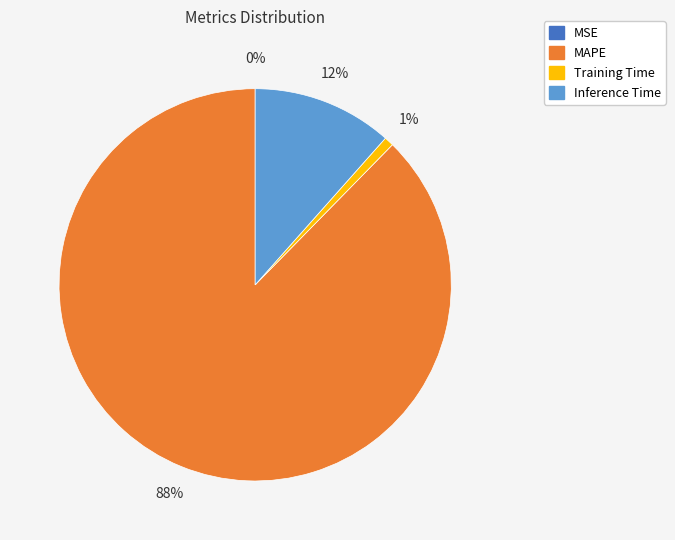

What percentage is the Inference Time slice, to the nearest percent?

12%